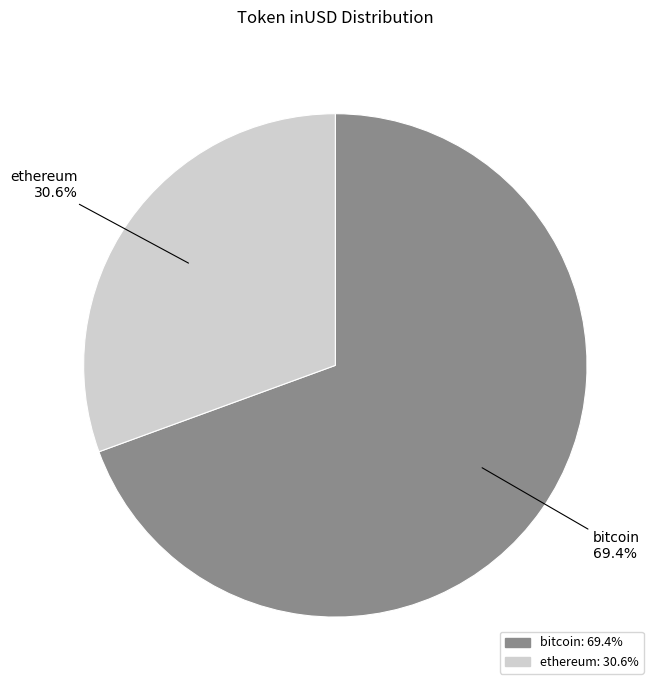

What portion of the pie excludes bitcoin?

30.6%